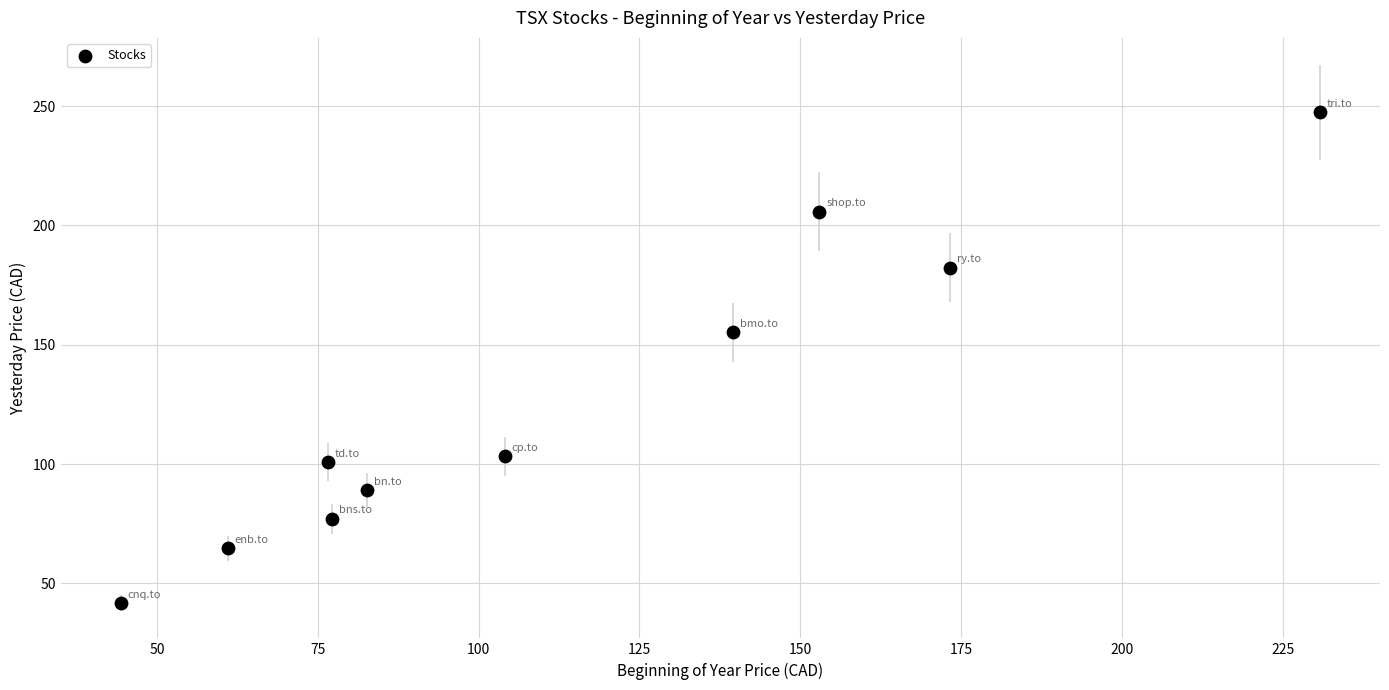

What Y value in the scatter plot is closest to 144?

155.2